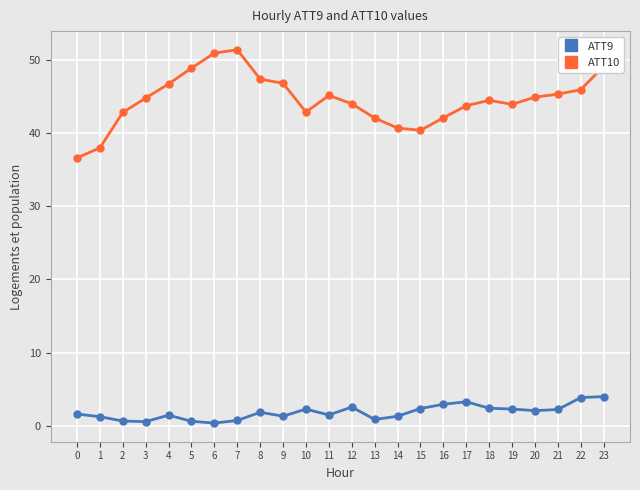

What is the average value of the ATT10 series?

44.5